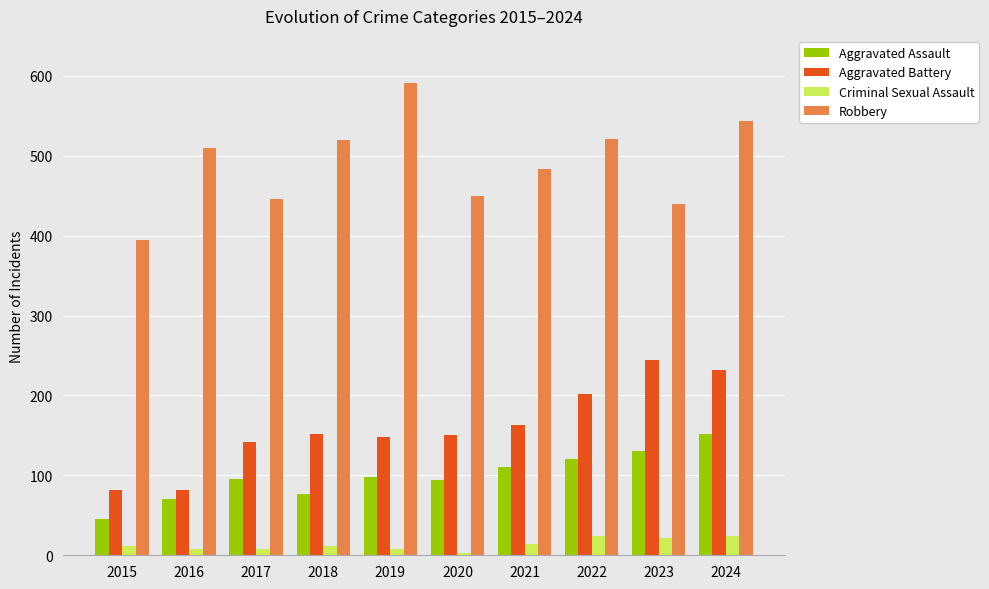

What is the sum of the Criminal Sexual Assault values at 2018 and 2022?

35